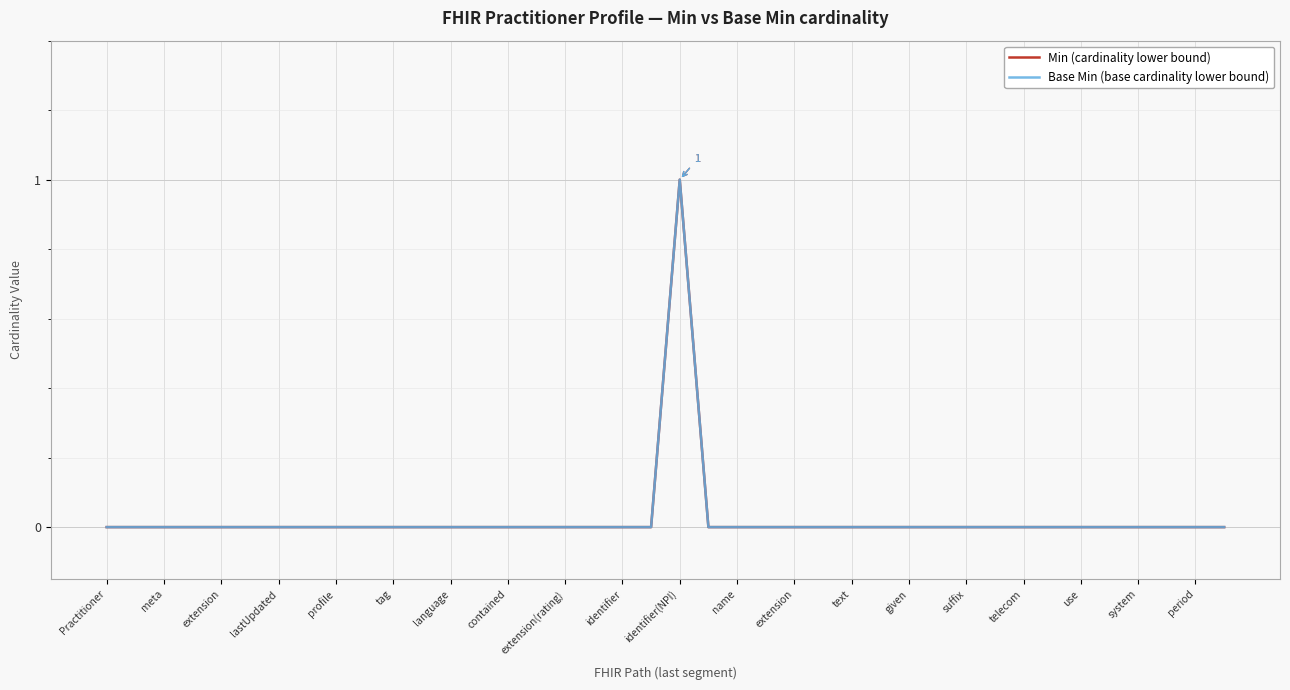

Does the chart have visible grid lines?

Yes